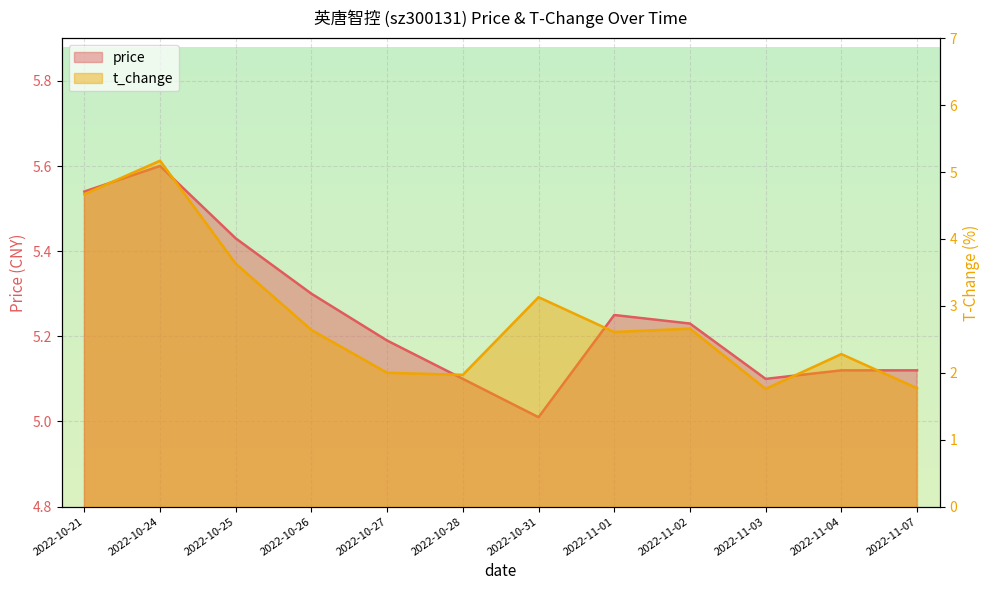

List the series in order of their overall mean, highest first.

price, t_change